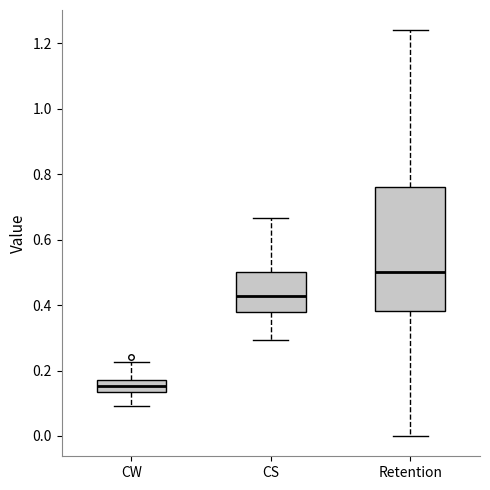

Reading left to right, transcribe this box plot: for each box, give where its median line is, the range the box spans, and where its two whiskers end, as read against the y-axis. The values are not printed on the chart, so give them approximately, as read against the axis.

CW: median 0.16, box 0.14 to 0.18, whiskers 0.10 to 0.22
CS: median 0.42, box 0.38 to 0.50, whiskers 0.30 to 0.66
Retention: median 0.50, box 0.38 to 0.76, whiskers 0.00 to 1.24